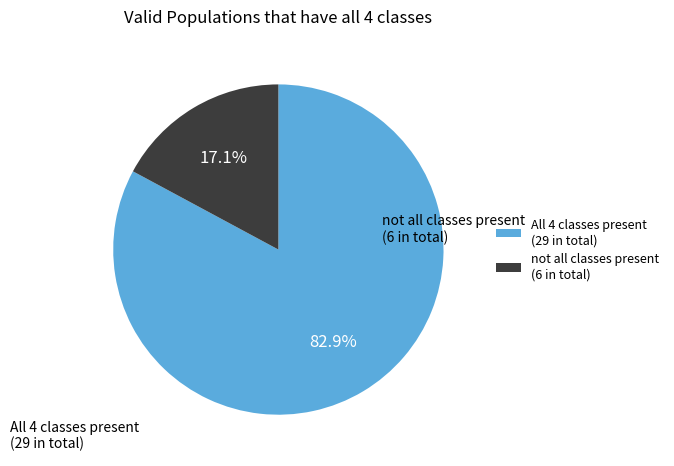

What is the smallest slice in the pie chart?

not all classes present (6 in total)